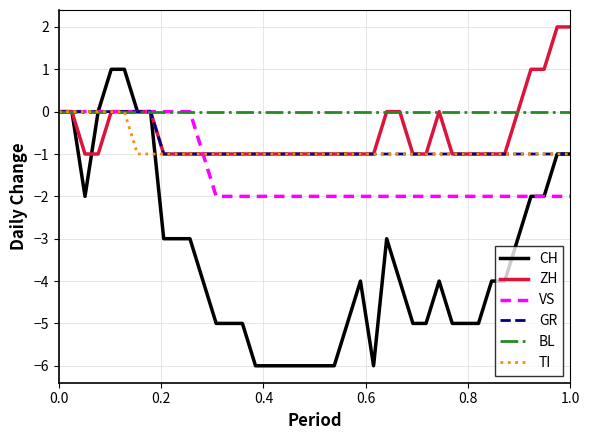

How many lines are shown in the chart?

6